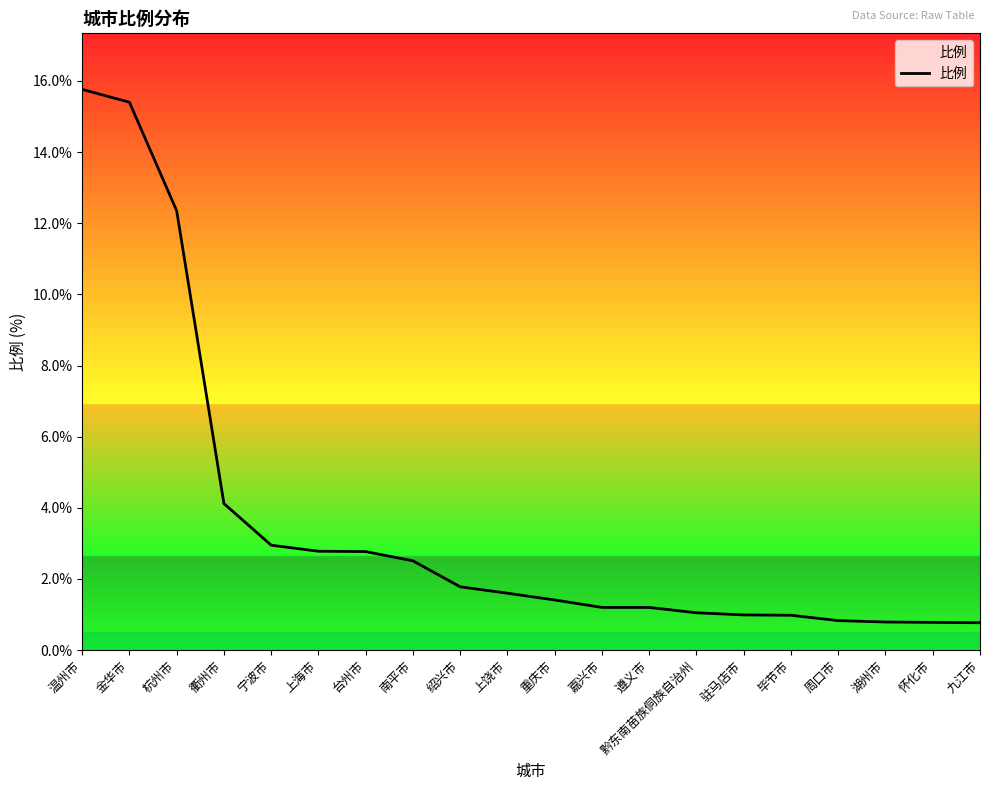

Reading left to right, transcribe all the data shown in this chart.

温州市=15.8	金华市=15.4	杭州市=12.3	衢州市=4.1	宁波市=3.0	上海市=2.8	台州市=2.8	南平市=2.5	绍兴市=1.8	上饶市=1.6	重庆市=1.4	嘉兴市=1.2	遵义市=1.2	黔东南苗族侗族自治州=1.1	驻马店市=1.0	毕节市=1.0	周口市=0.8	湖州市=0.8	怀化市=0.8	九江市=0.8